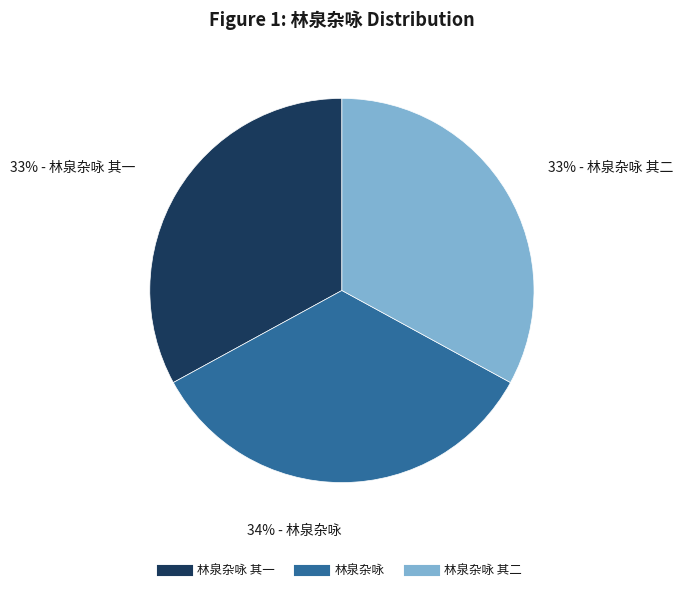

How many segments does this pie chart have?

3